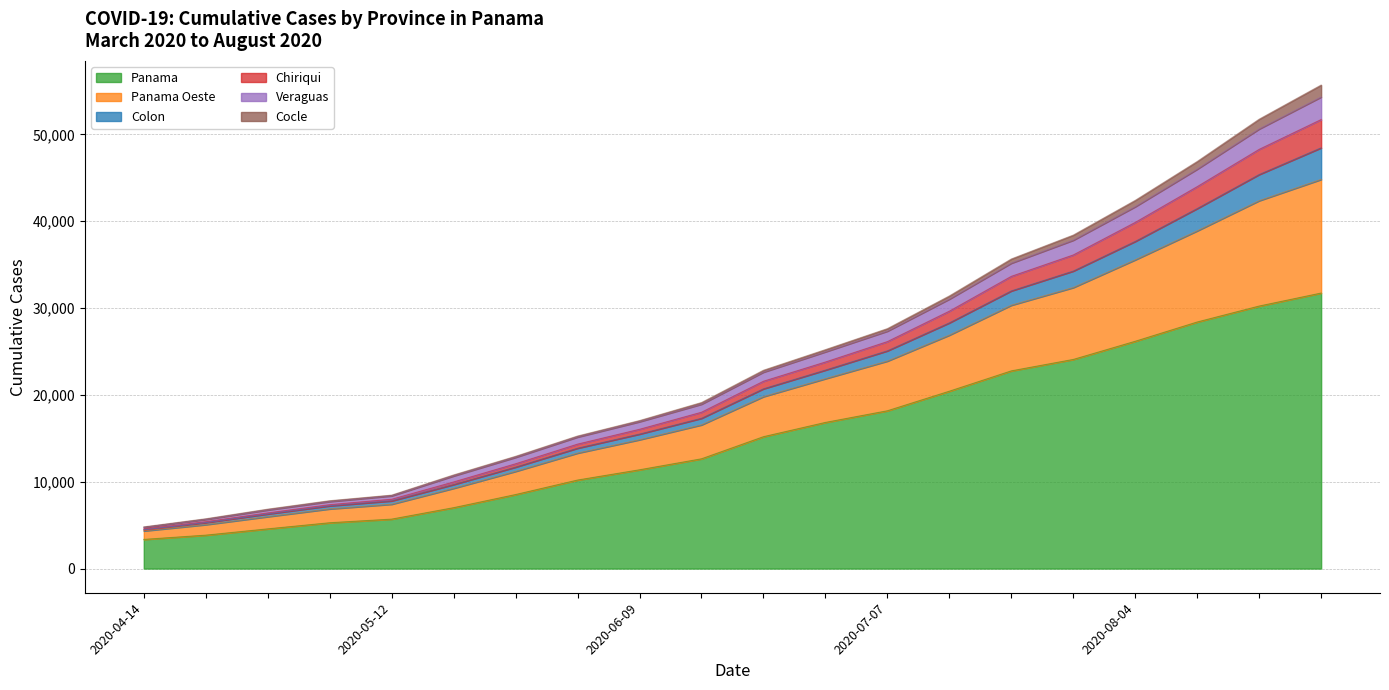

The Panama series shows 30234 at 2020-08-18. True or false?

True